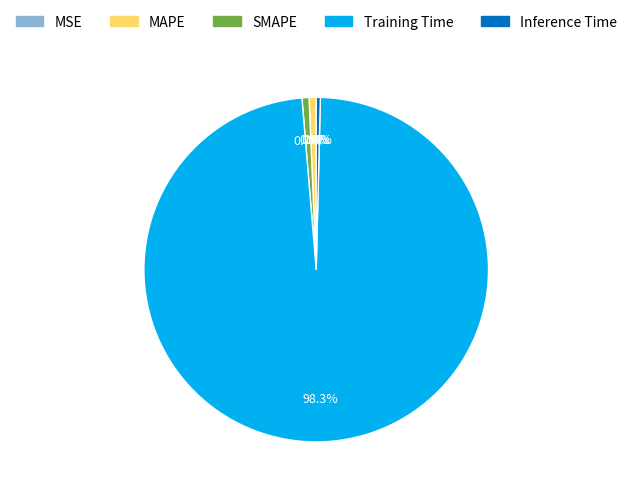

Is SMAPE the majority of the pie?

No